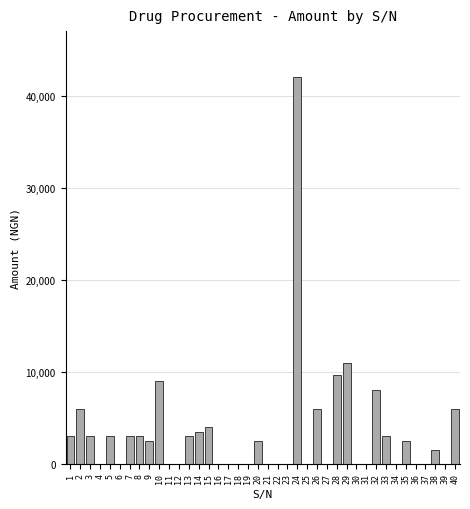

Is it true that the value at 17 is 19569?

False